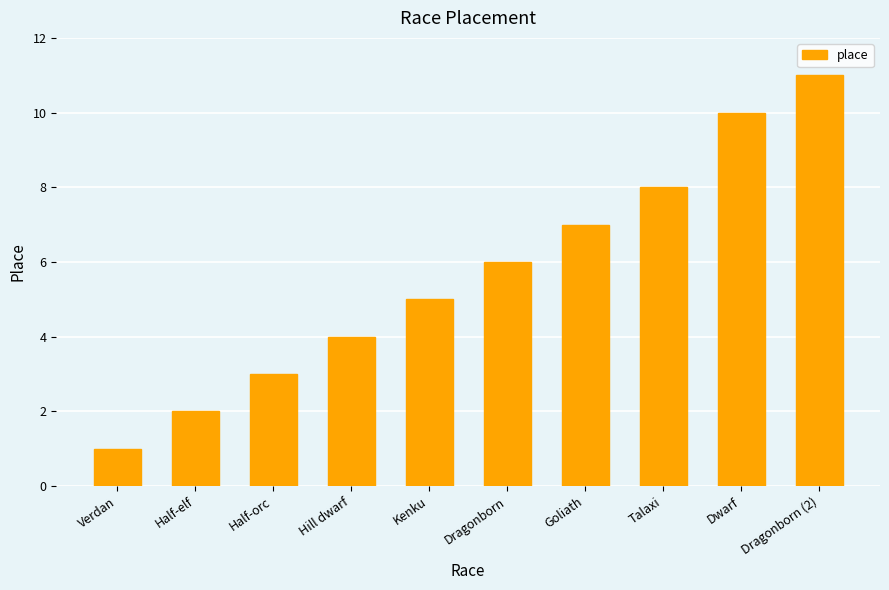

What position from the left is Hill dwarf?

4